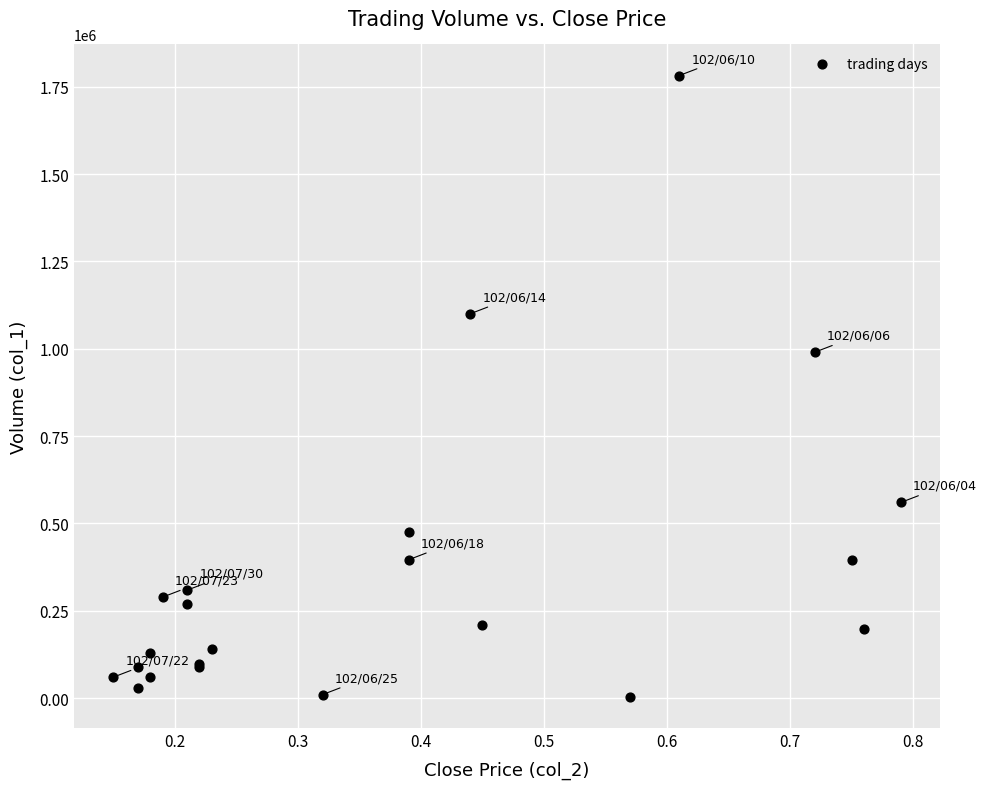

What Y value in the scatter plot is closest to 893000?

990000